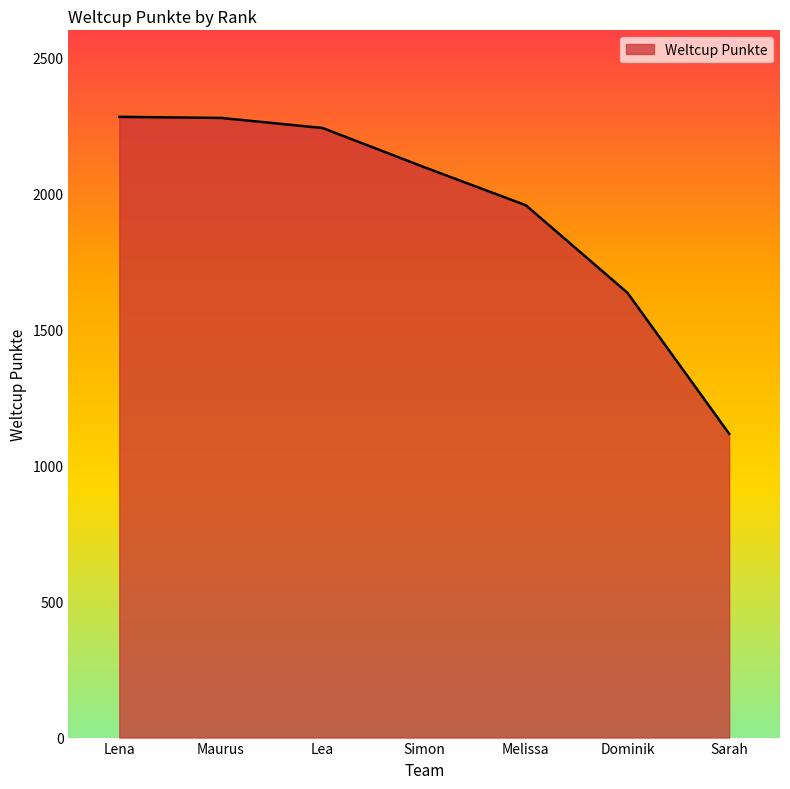

The value at Dominik is 1635. True or false?

True